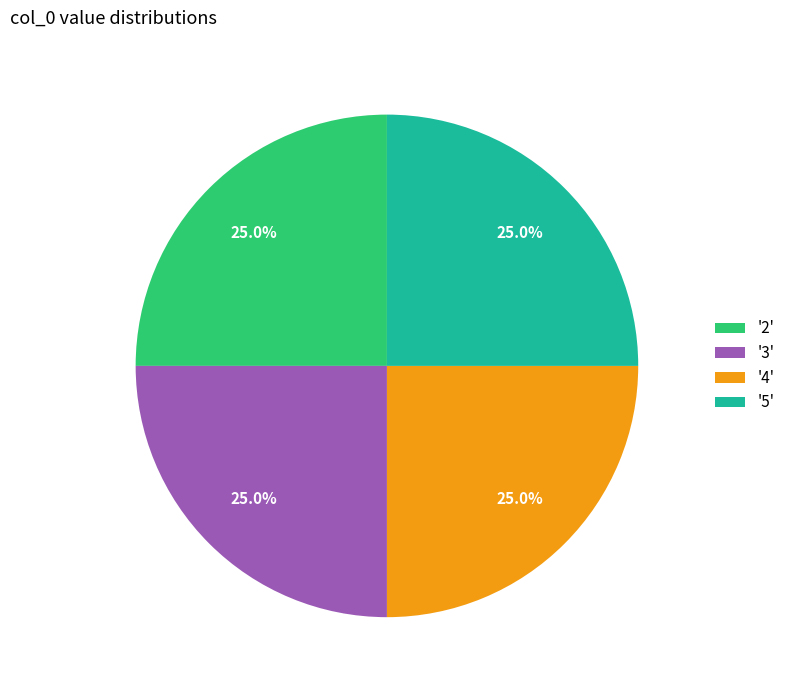

What percentage do '3' and '4' together represent?

50.0%